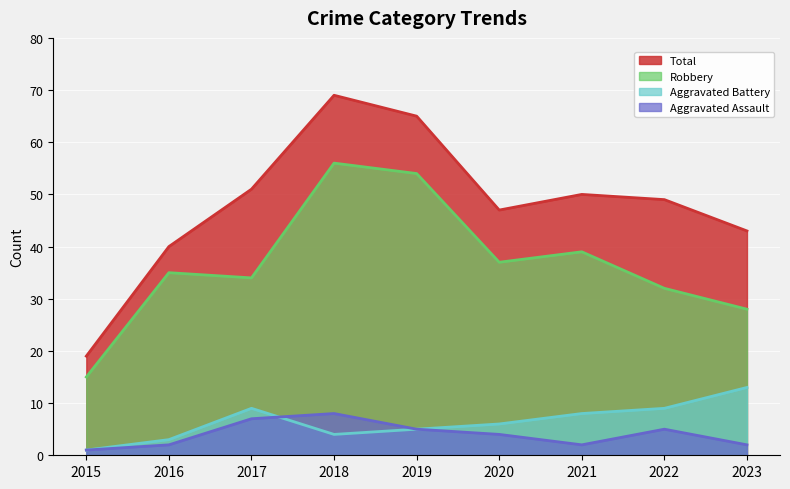

Reading left to right, extract all data points from this chart.

Aggravated Assault: 2015=1	2016=2	2017=7	2018=8	2019=5	2020=4	2021=2	2022=5	2023=2
Aggravated Battery: 2015=1	2016=3	2017=9	2018=4	2019=5	2020=6	2021=8	2022=9	2023=13
Robbery: 2015=15	2016=35	2017=34	2018=56	2019=54	2020=37	2021=39	2022=32	2023=28
Total: 2015=19	2016=40	2017=51	2018=69	2019=65	2020=47	2021=50	2022=49	2023=43